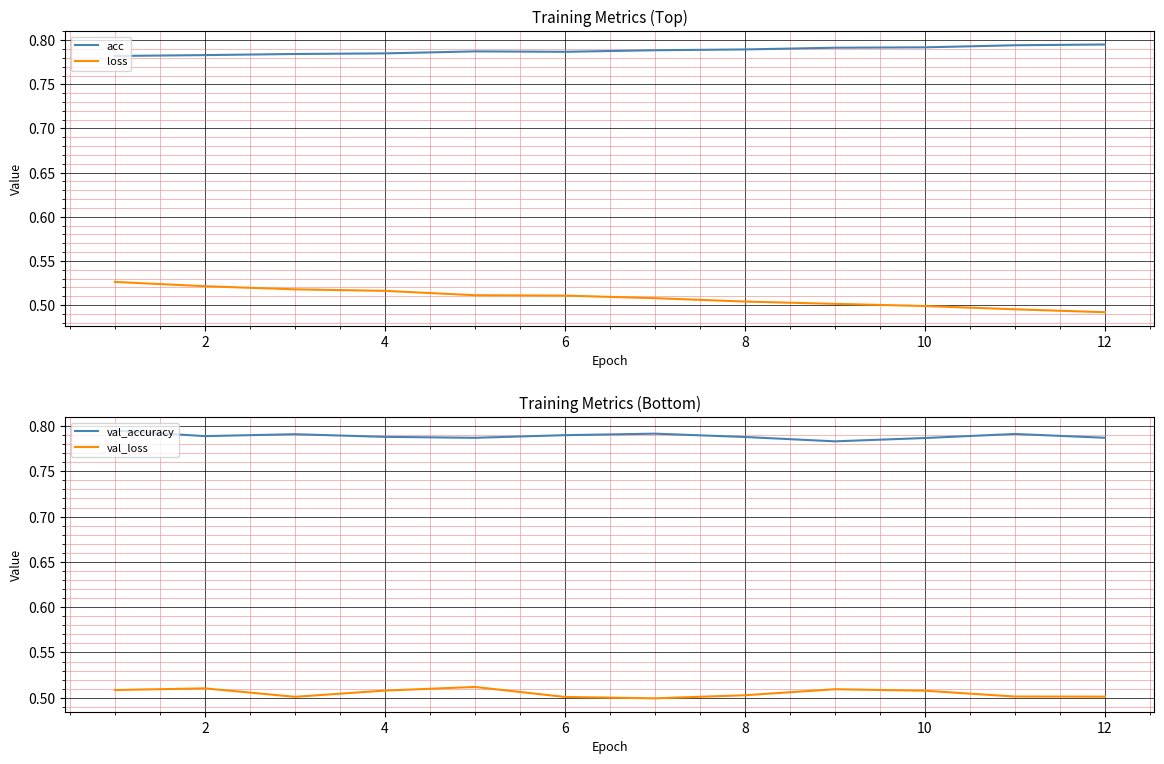

True or false: val_loss and val_accuracy intersect in this chart.

False